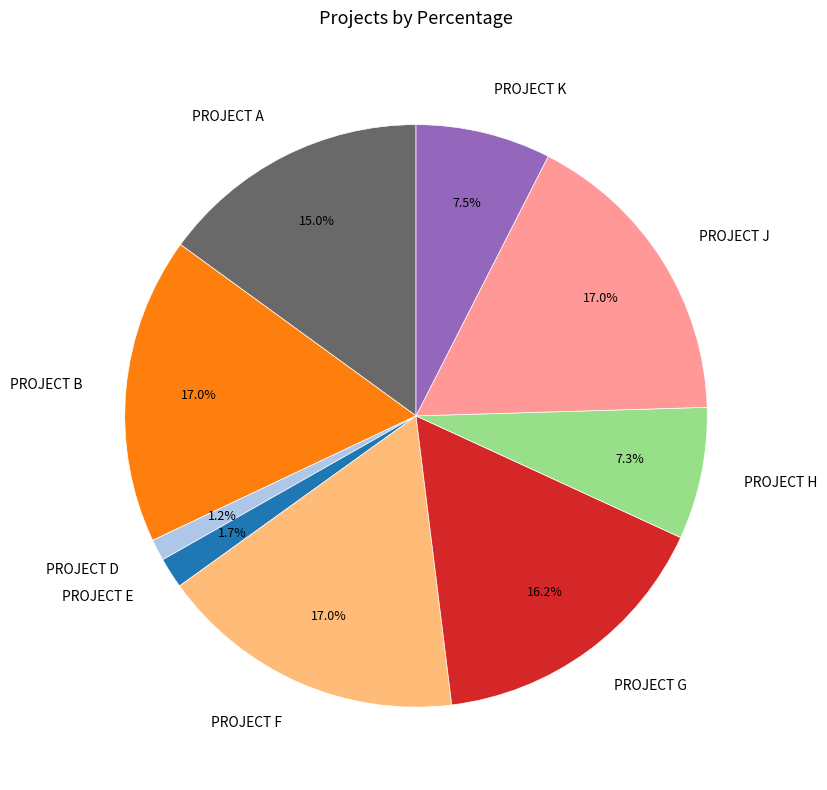

Is it true that PROJECT G is 30% of the pie?

False